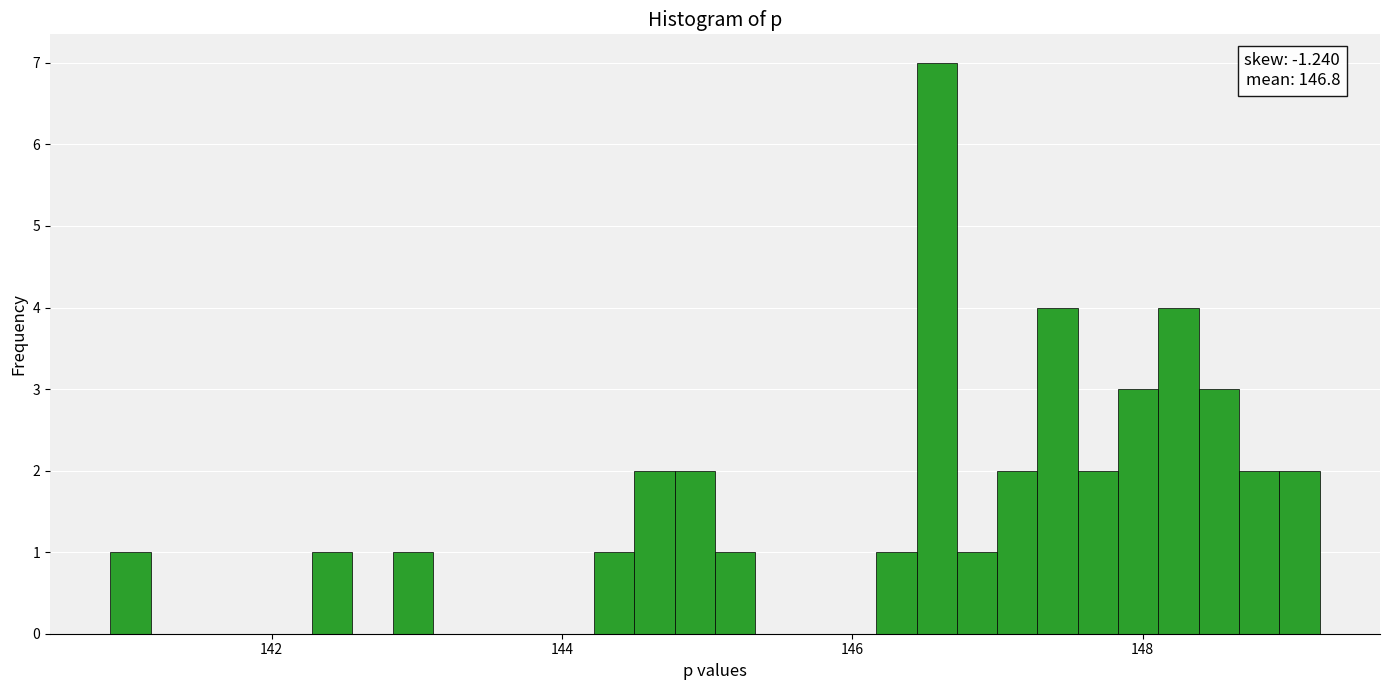

Read against the x-axis, roughly where is the centre of the tallest bar?

146.6